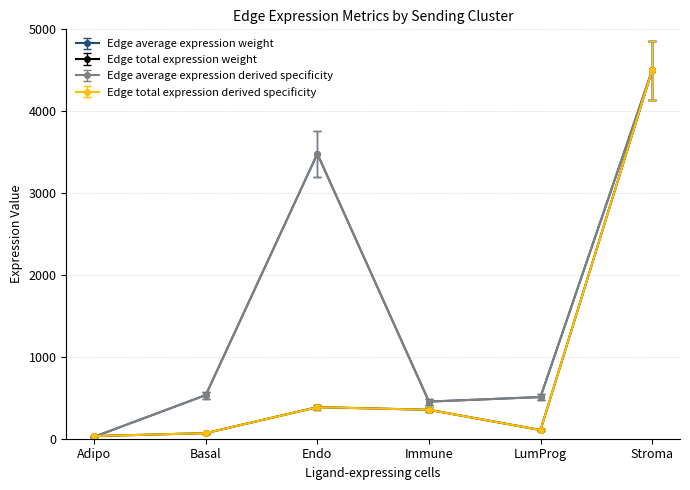

Which series has the widest spread of values?

Edge average expression weight